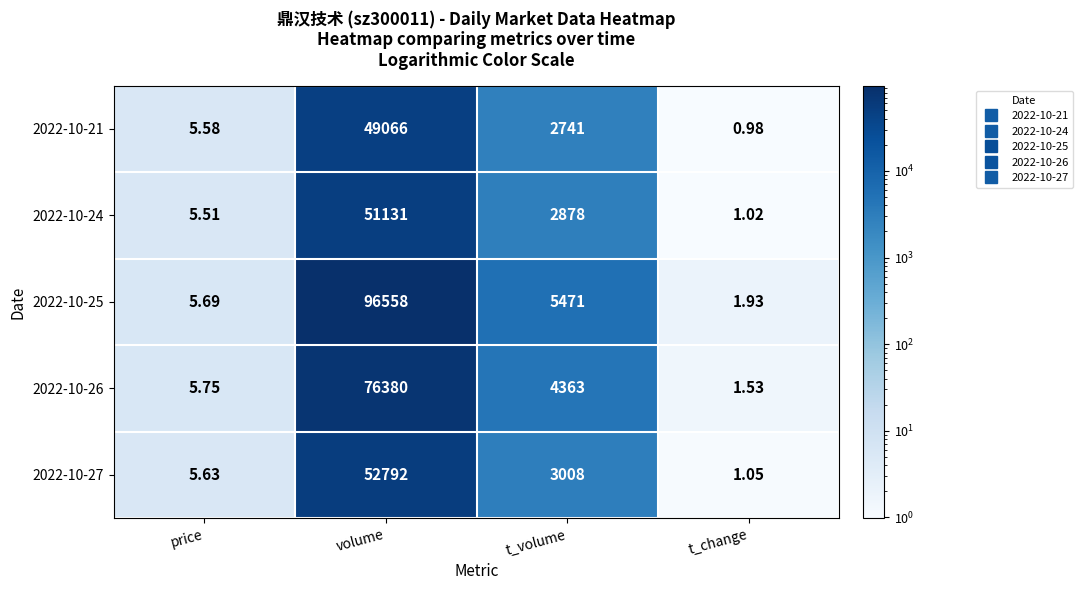

List the labels in order of 2022-10-21 value, smallest first.

t_change, price, t_volume, volume